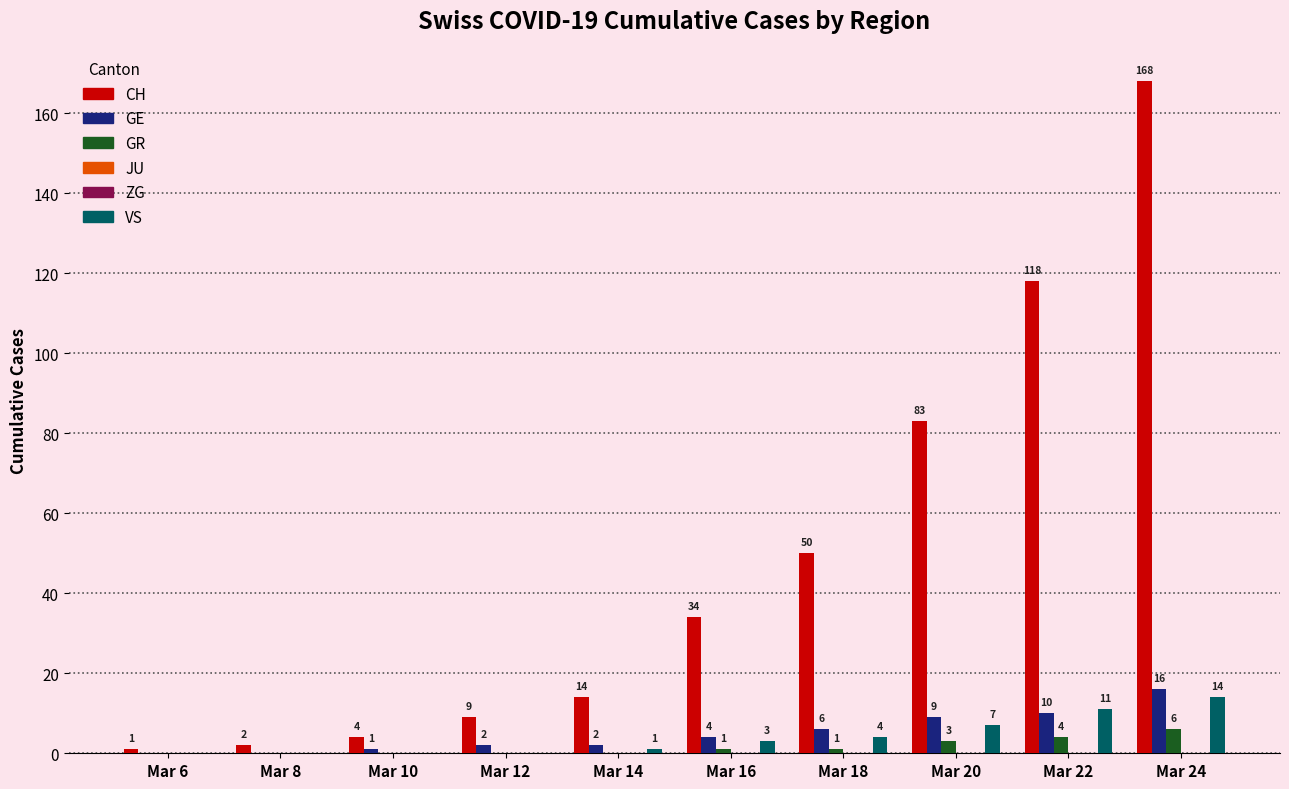

Which category has the lowest value across all series?

Mar 6